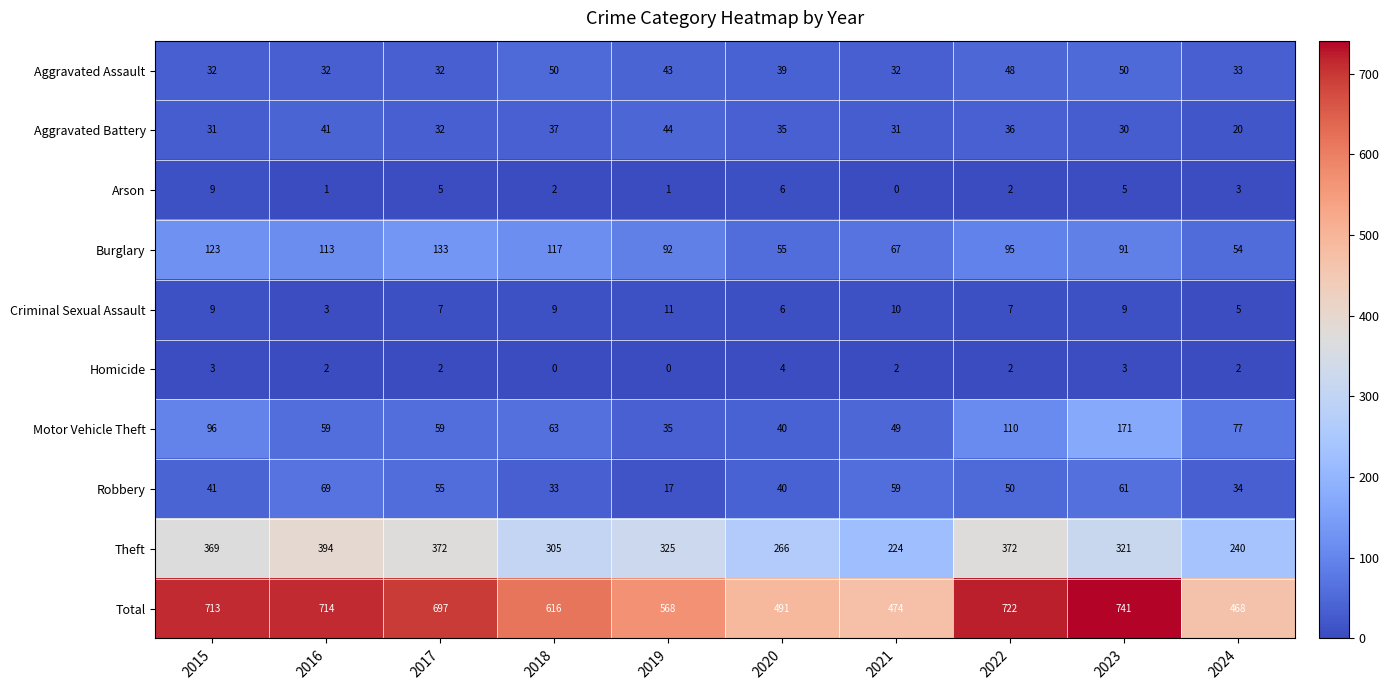

What is the lowest value of the Aggravated Battery series?

20